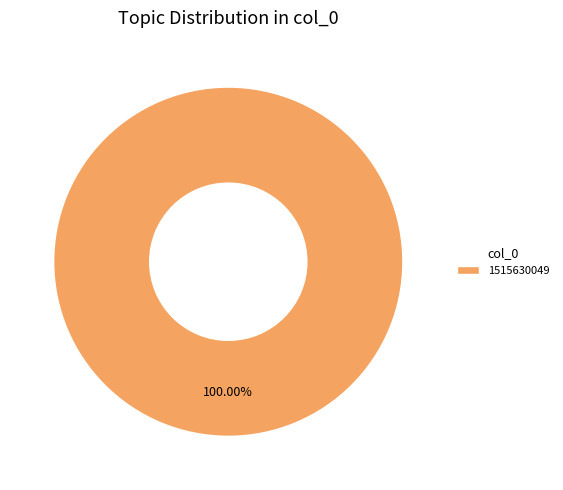

Count the number of slices in the pie.

1